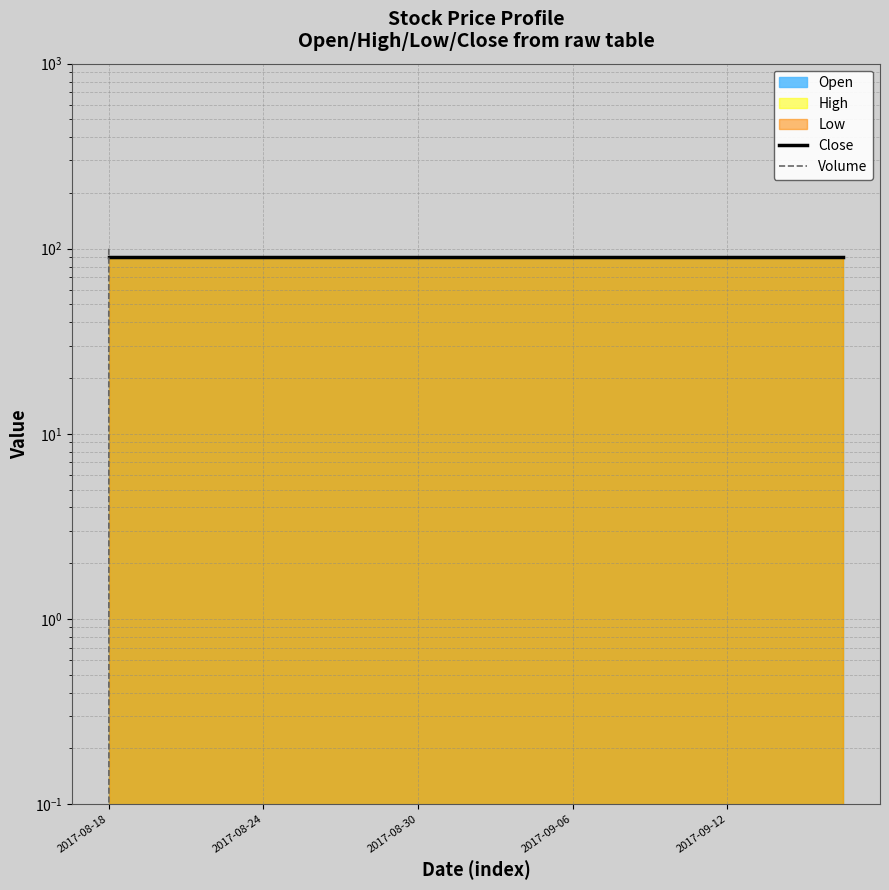

What is the difference between the highest and lowest values at 6?

90